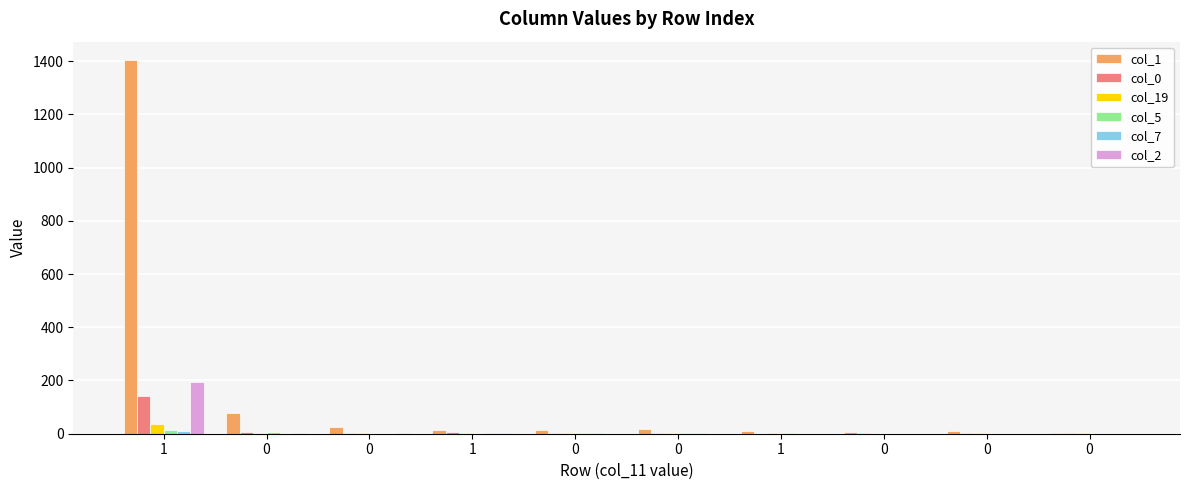

What is the value of the col_5 bar at the 6th from the left?

8